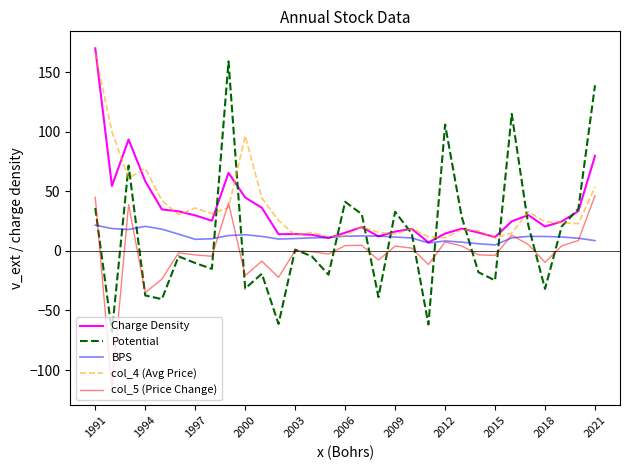

True or false: col_5 (Price Change) and Charge Density intersect in this chart.

False